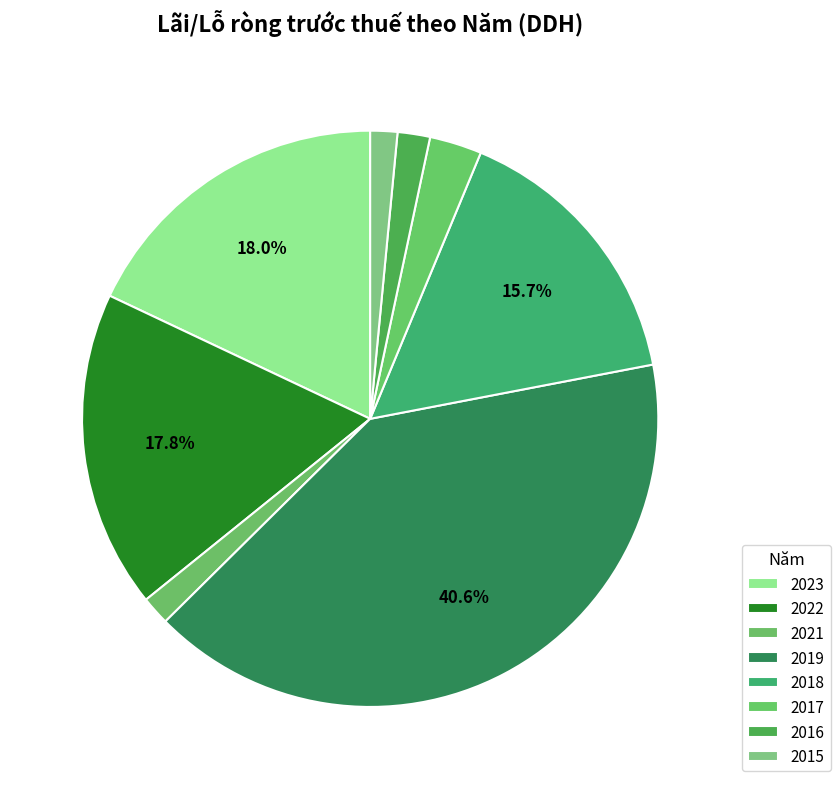

Does 2022 account for over 50% of the chart?

No